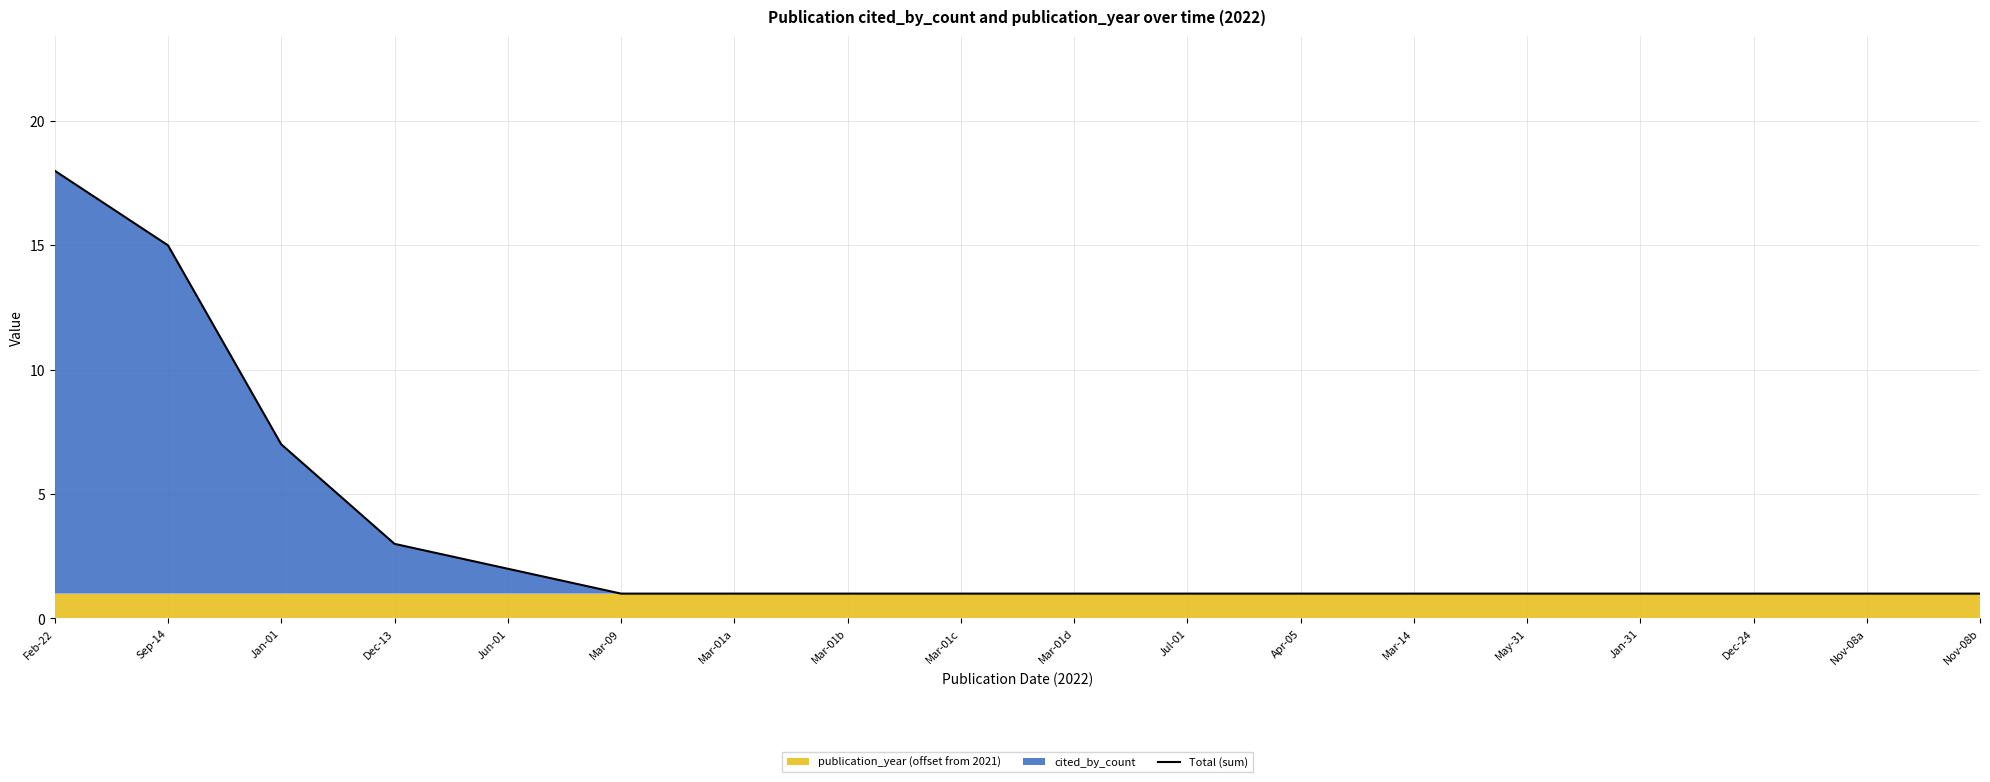

Rank the categories by value from highest to lowest.

Feb-22, Sep-14, Jan-01, Dec-13, Jun-01, Mar-09, Mar-01a, Mar-01b, Mar-01c, Mar-01d, Jul-01, Apr-05, Mar-14, May-31, Jan-31, Dec-24, Nov-08a, Nov-08b